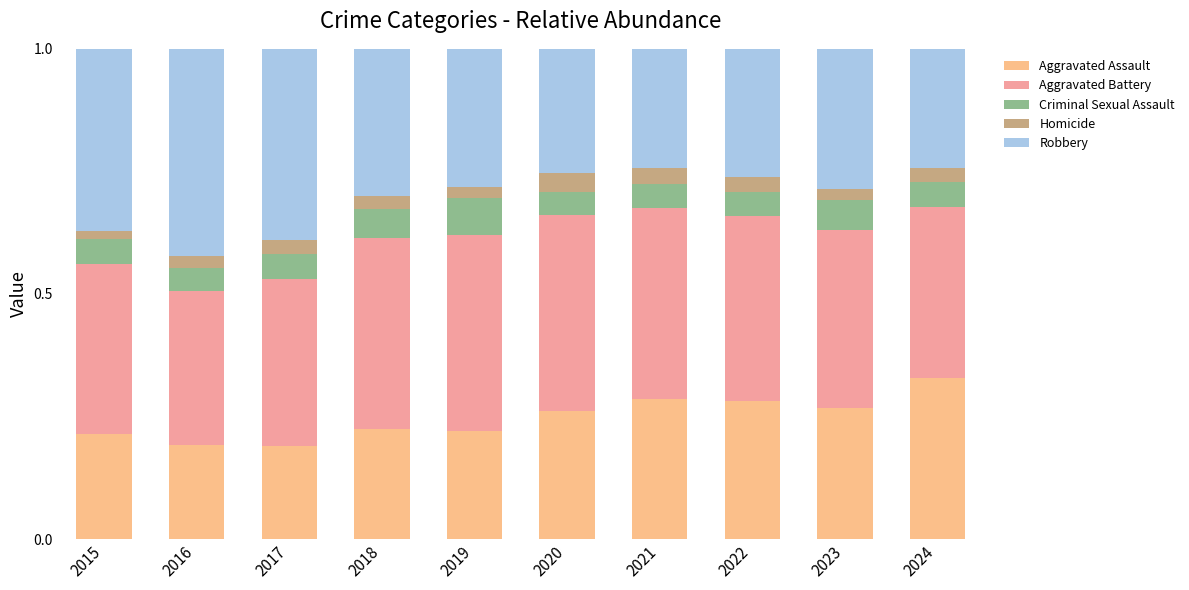

Are the bars grouped side by side (vs. stacked)?

No